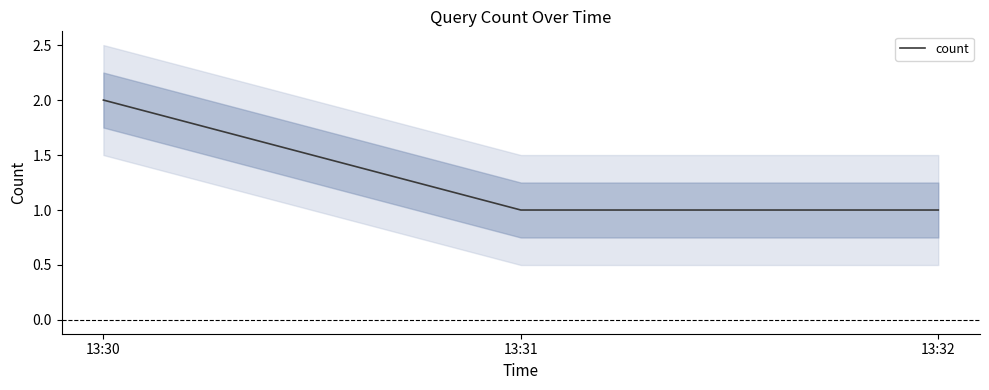

Is it true that the value at 13:30 is 2?

True